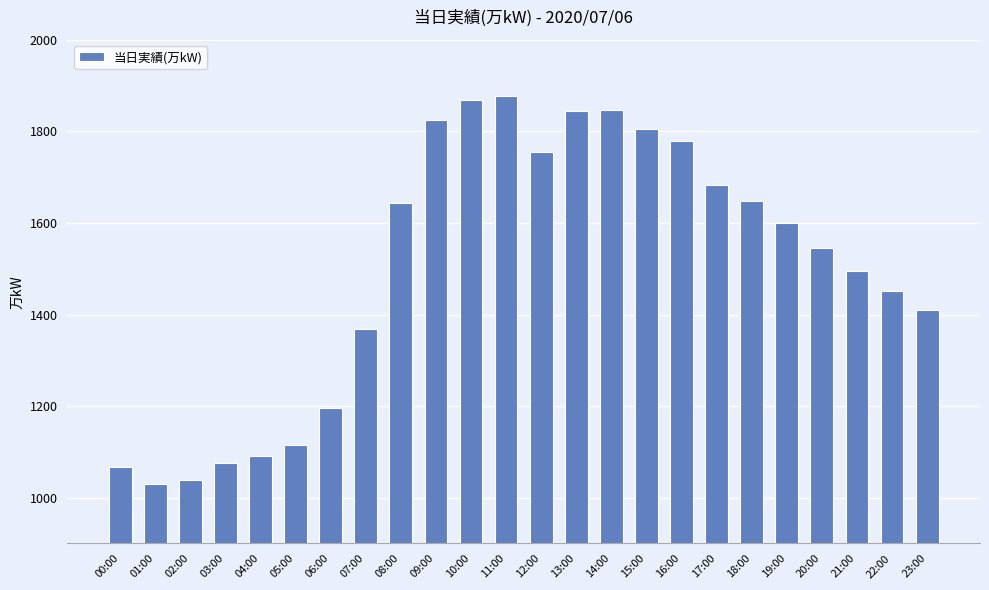

Between 21:00 and 14:00, which is larger?

14:00